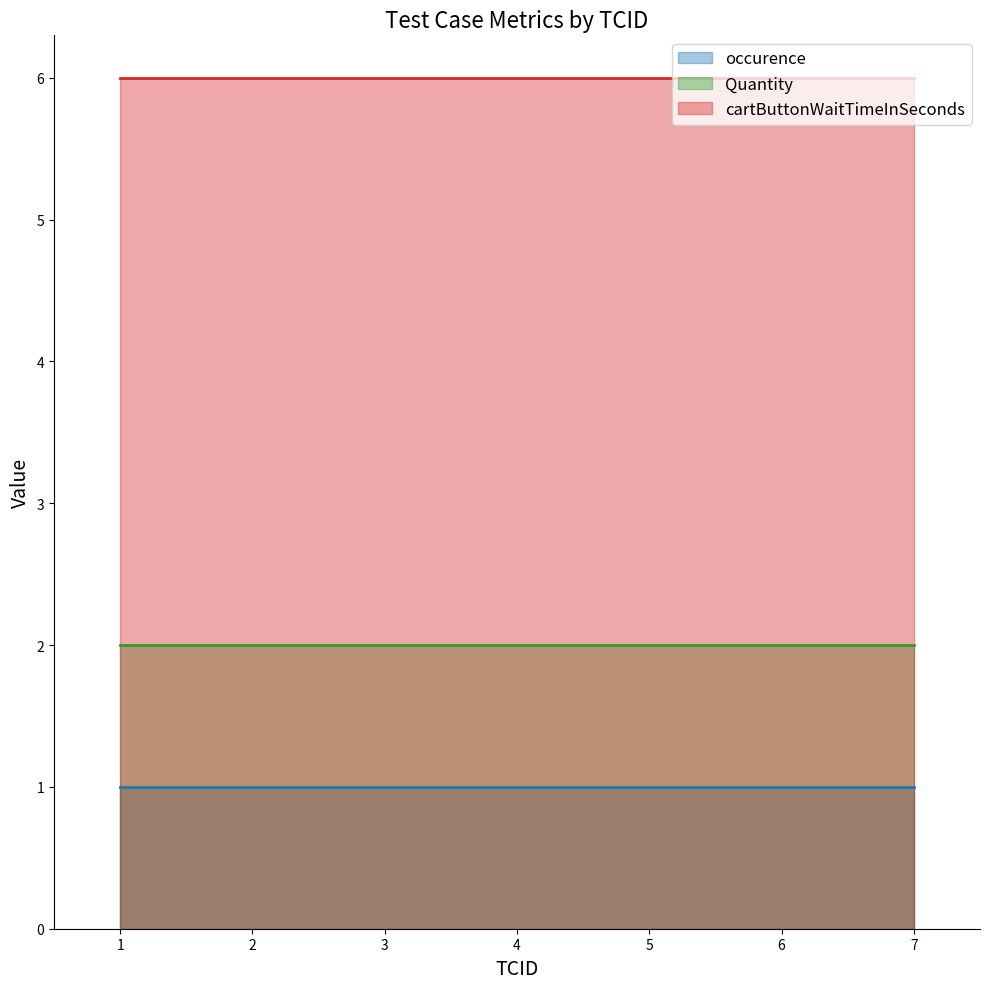

Reading left to right, list all the values displayed in this chart.

occurence: 1=1	7=1
Quantity: 1=2	7=2
cartButtonWaitTimeInSeconds: 1=6	7=6